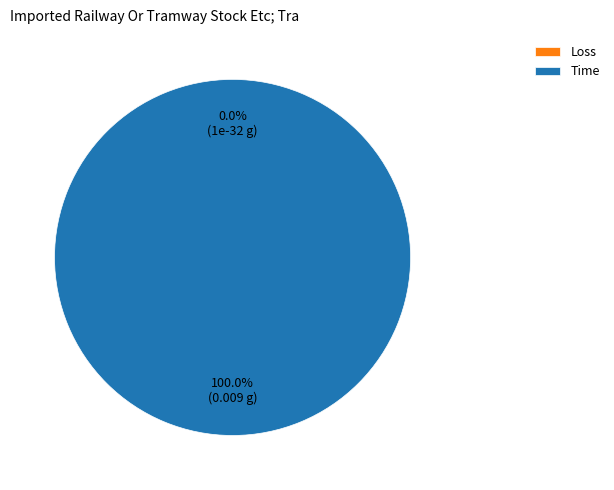

Count the number of slices in the pie.

2